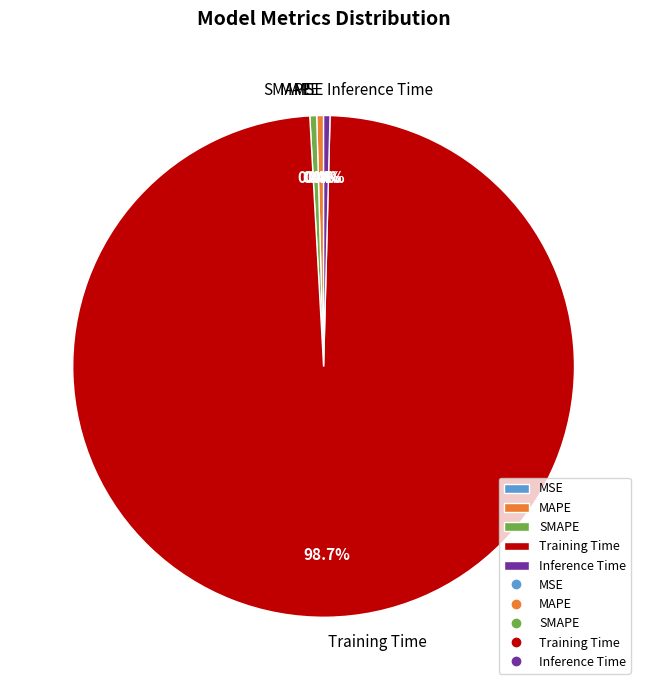

Which slice is the largest?

Training Time